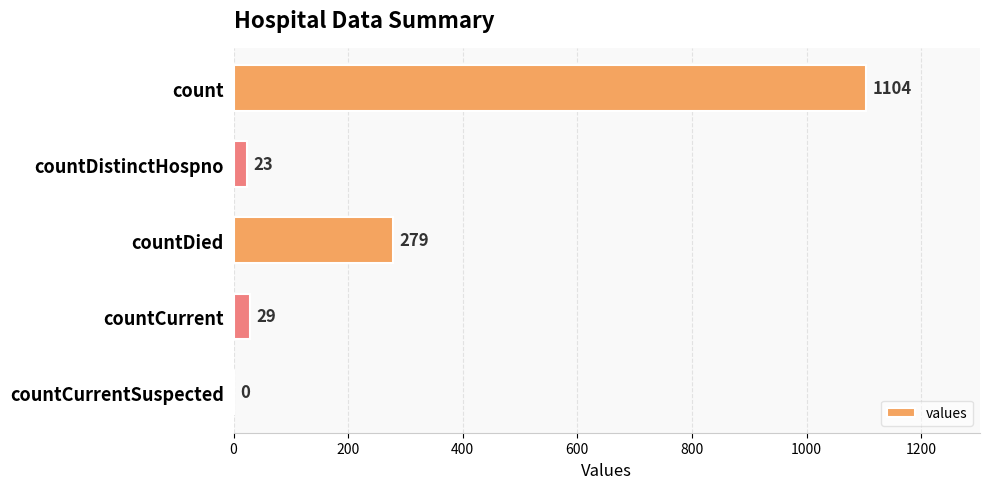

Does the chart contain stacked bars?

No